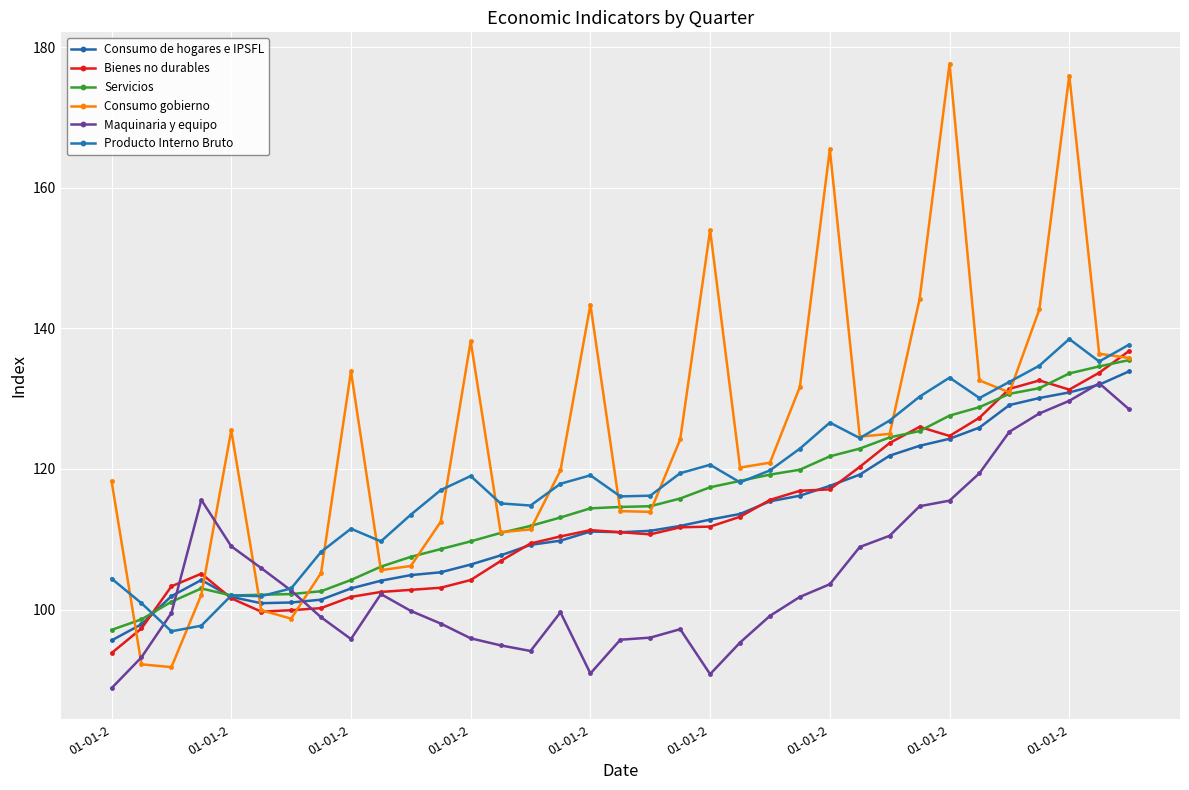

After their last crossing, which series has the higher values: Consumo gobierno or Maquinaria y equipo?

Consumo gobierno